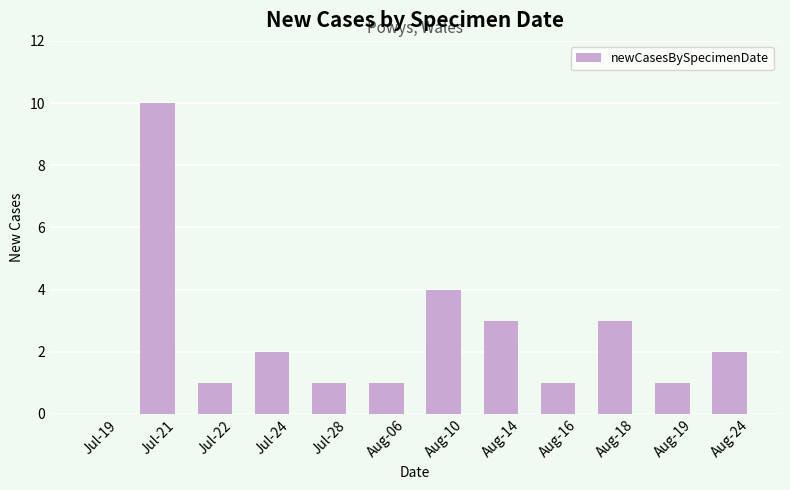

At which category does the chart reach its peak across all series?

Jul-21